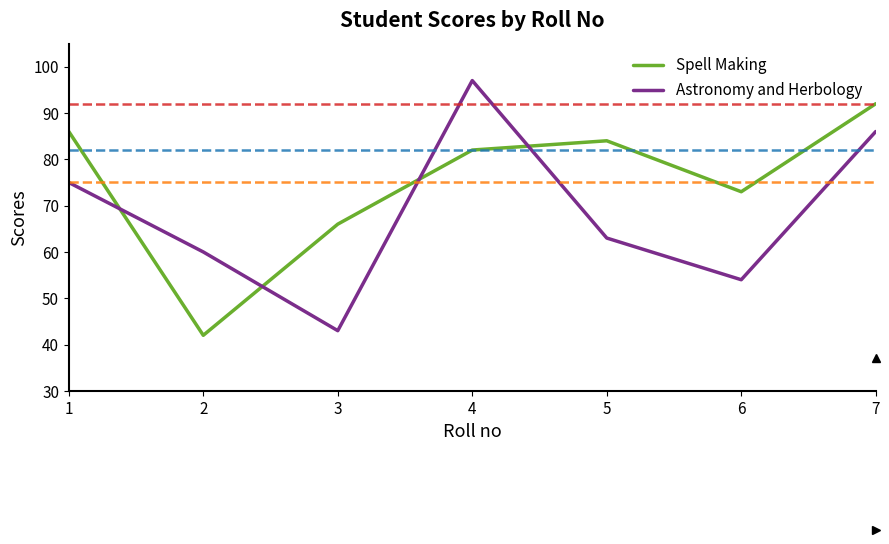

How many interior local peaks does the Spell Making series have?

1